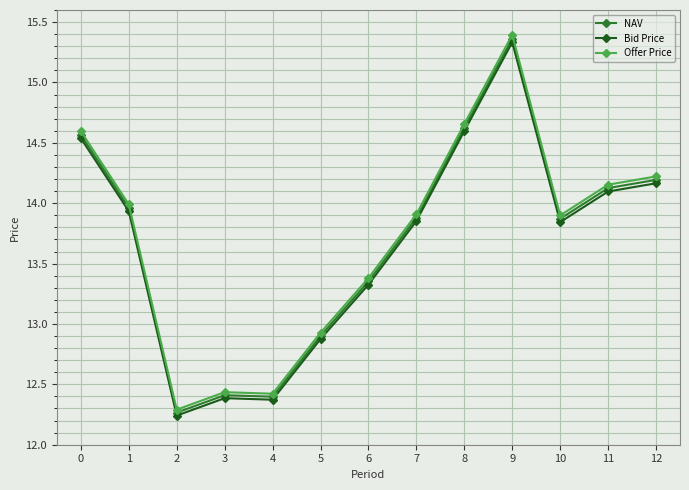

Which series changed the most between 2 and 10?

Offer Price